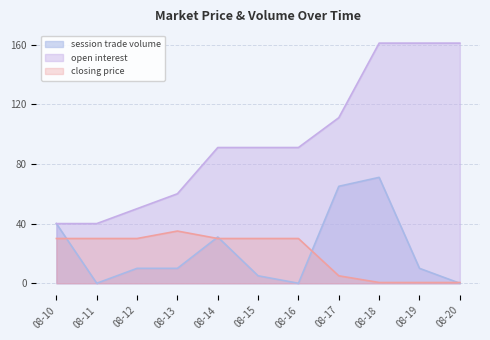

What is the difference between the maximum and second lowest values in the open interest series?

121.0